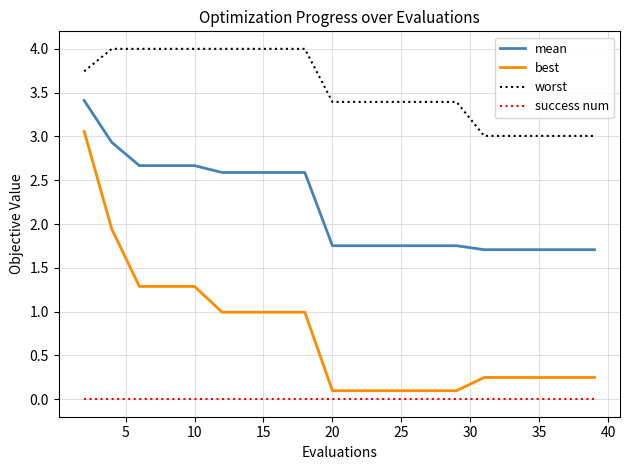

Which series has the widest spread of values?

best